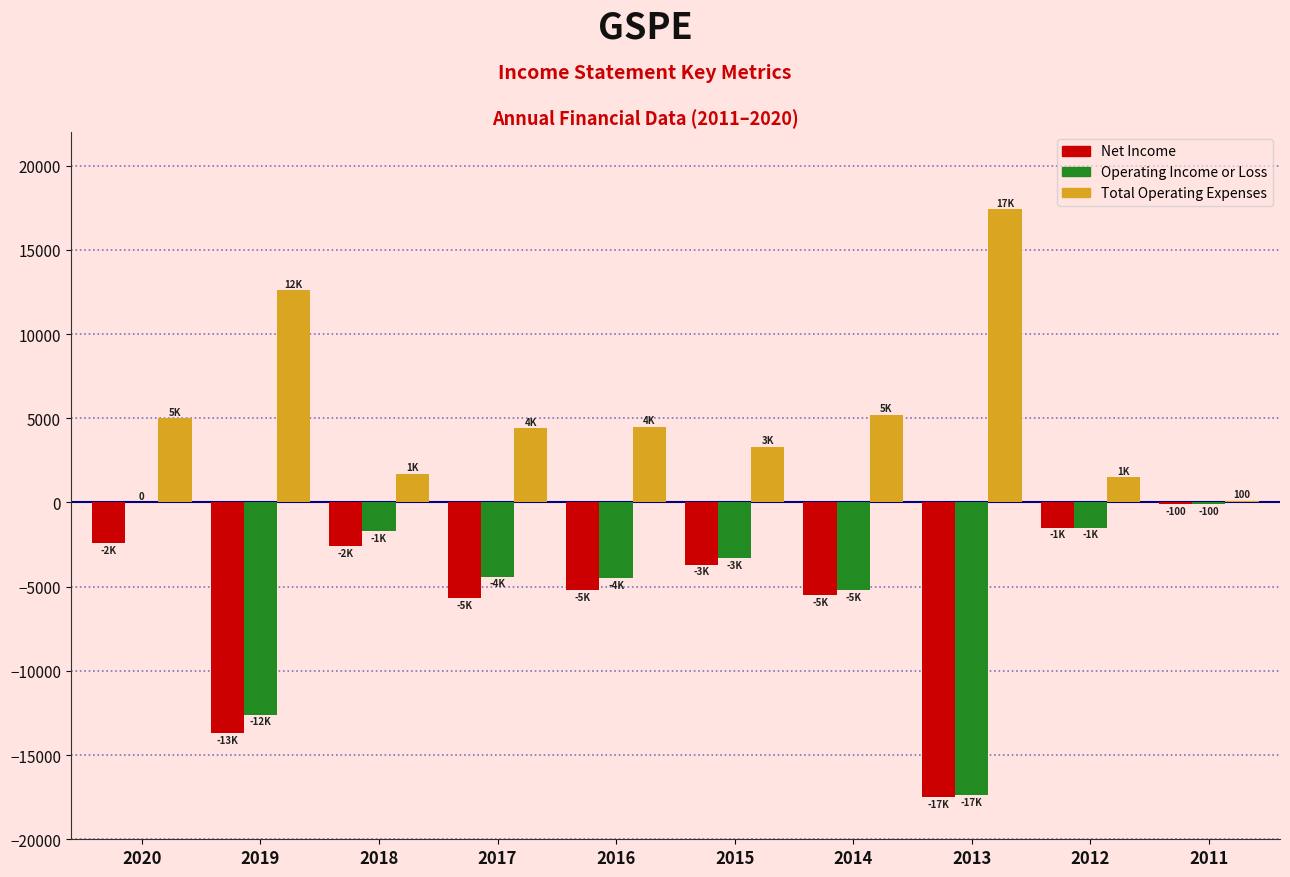

At which label does Total Operating Expenses reach its peak?

2013